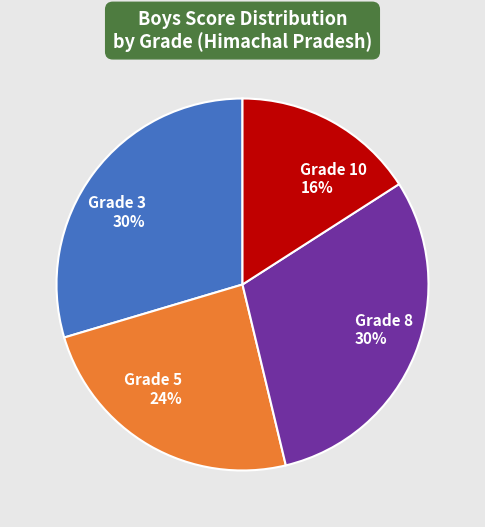

To the nearest percent, what percentage of the pie is Grade 8?

30%